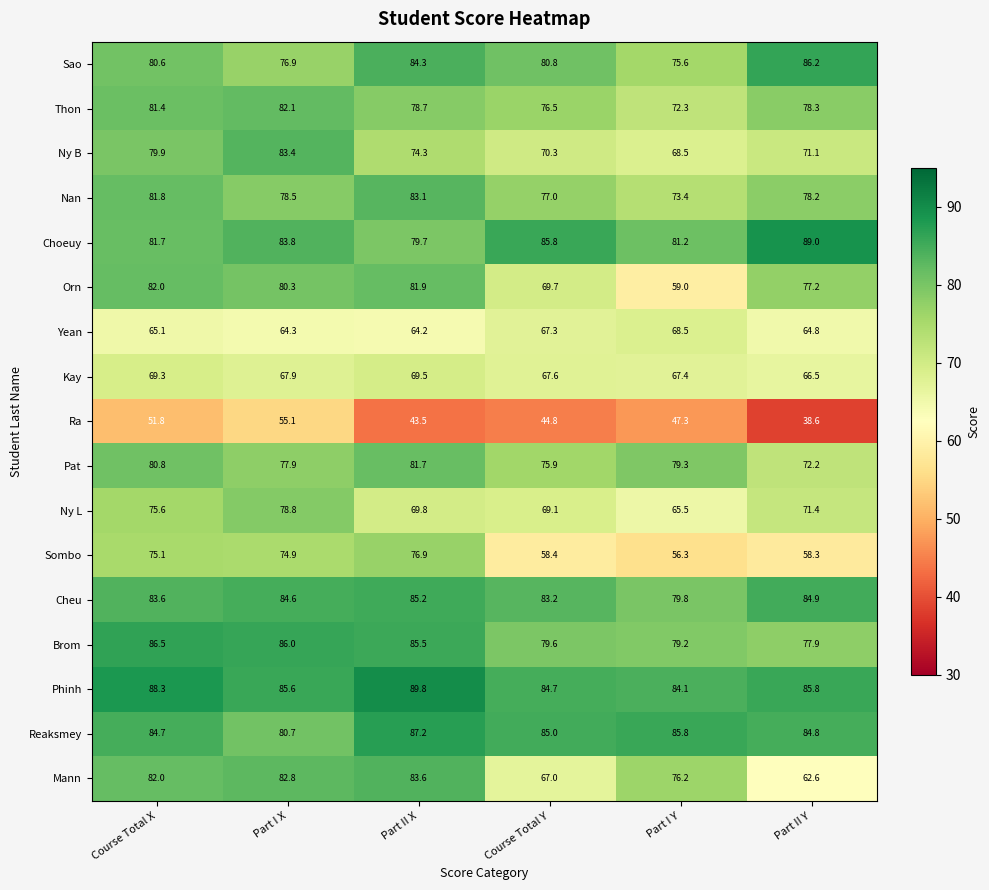

How many values in the Phinh series exceed 85?

4